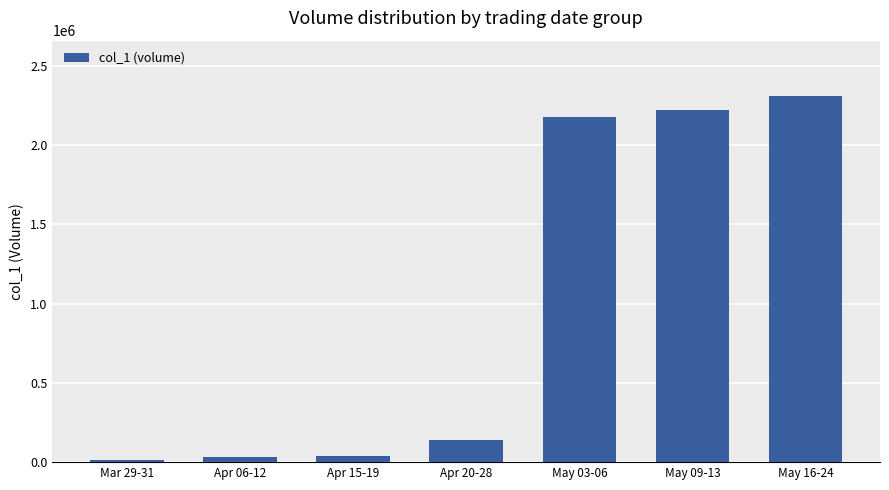

What value does the data have at Apr 06-12, to the nearest 50?

31000